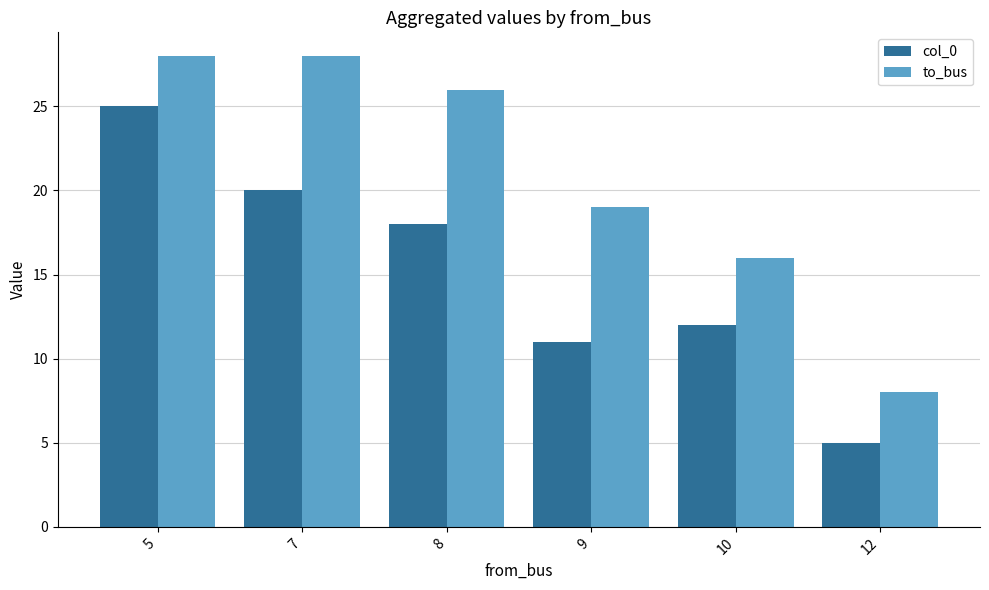

At 9, list the series in order from smallest to largest.

col_0, to_bus